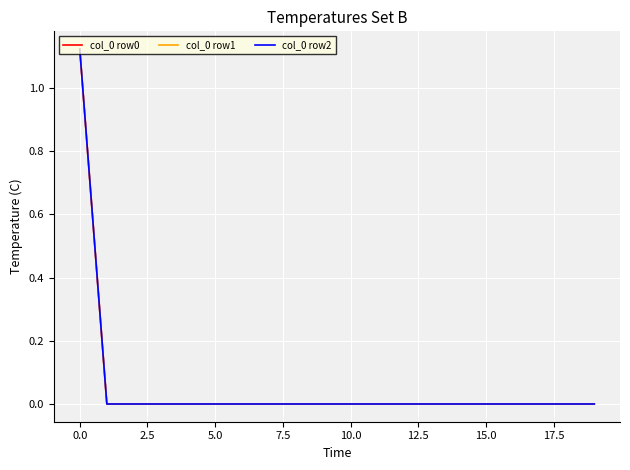

True or false: col_0 row0 and col_0 row2 cross at least once.

False